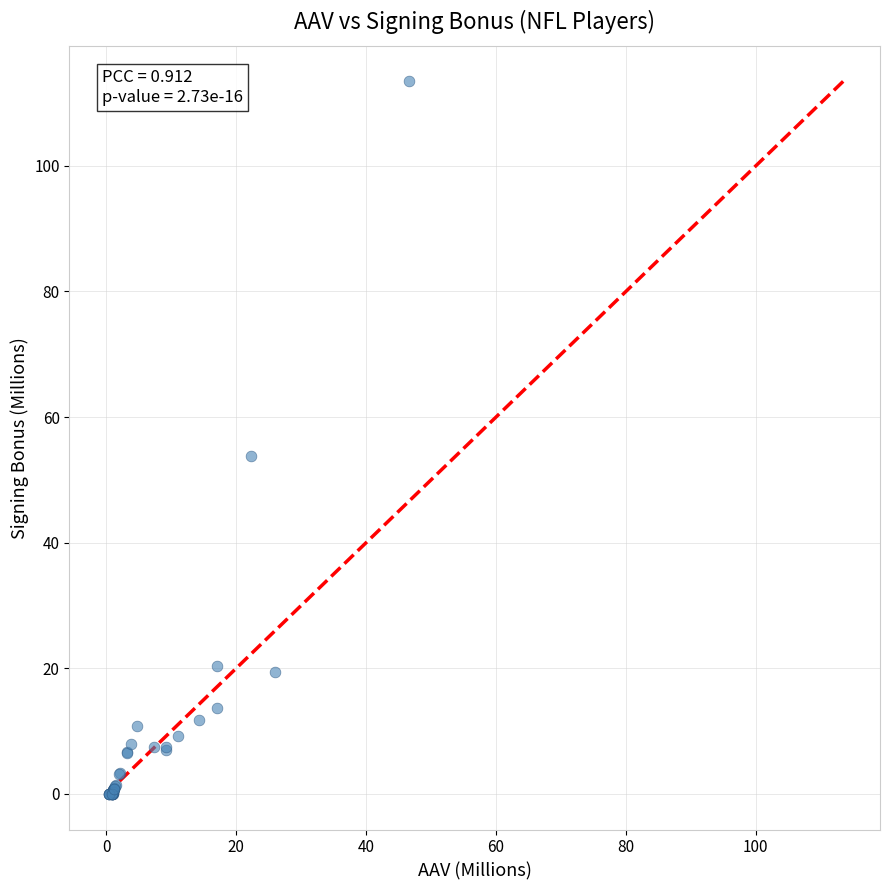

What Y value in the scatter plot is closest to 56?

53.8